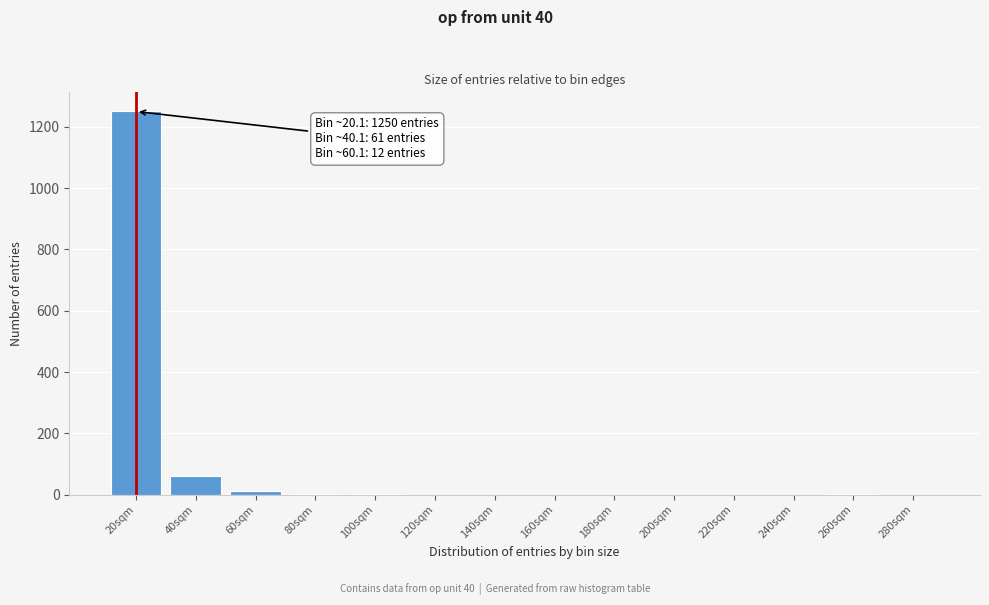

What is the sum of all values?

1327